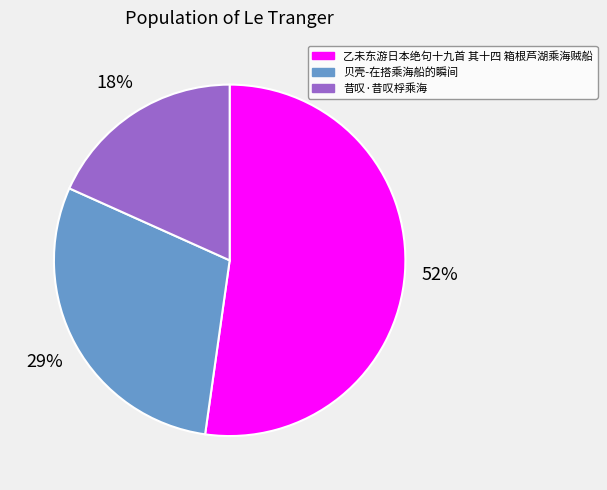

Is the sum of 昔叹·昔叹桴乘海 and 乙未东游日本绝句十九首 其十四 箱根芦湖乘海贼船 greater than half?

Yes